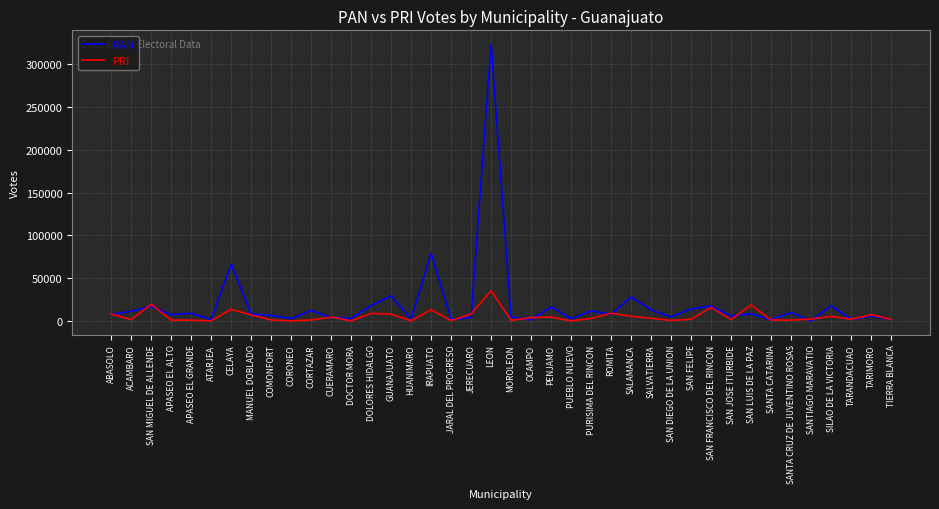

Where does the PAN series first go above 7753?

ACAMBARO